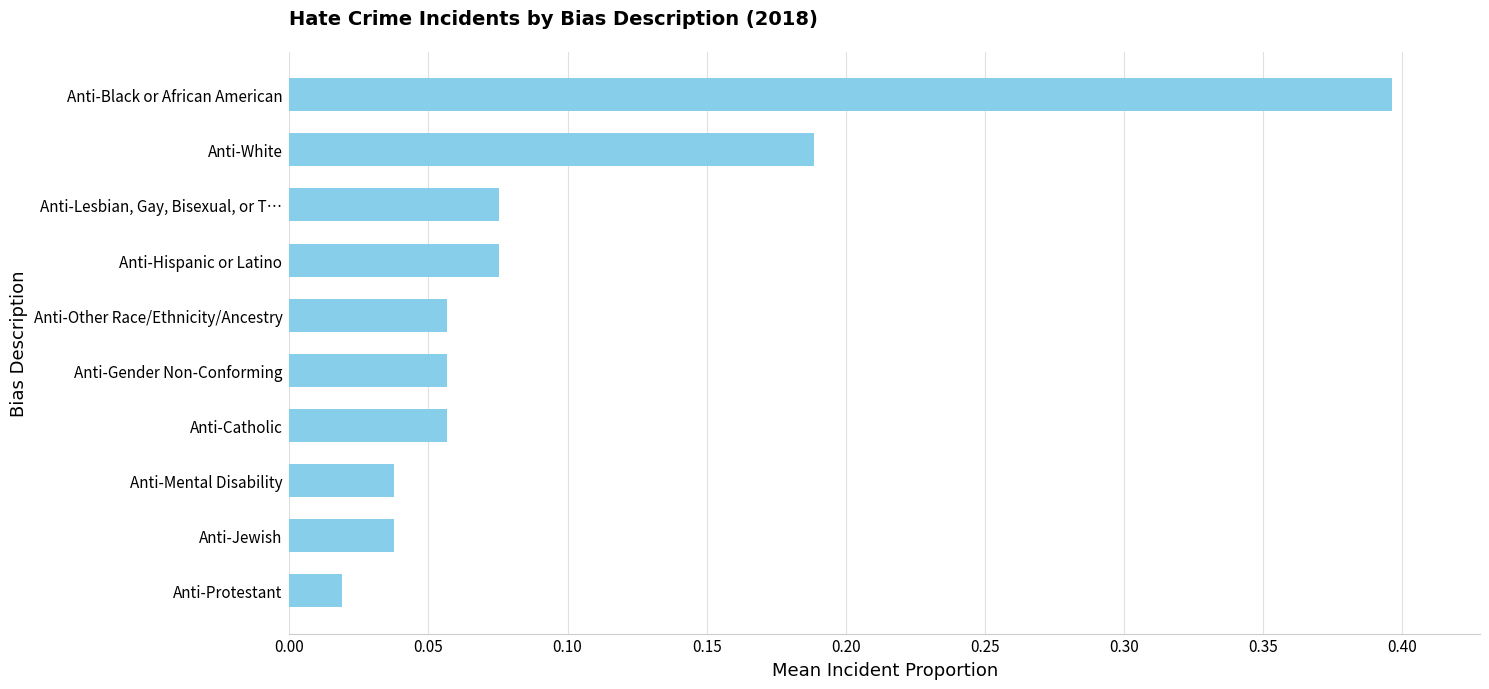

How many data points does each series have?

10